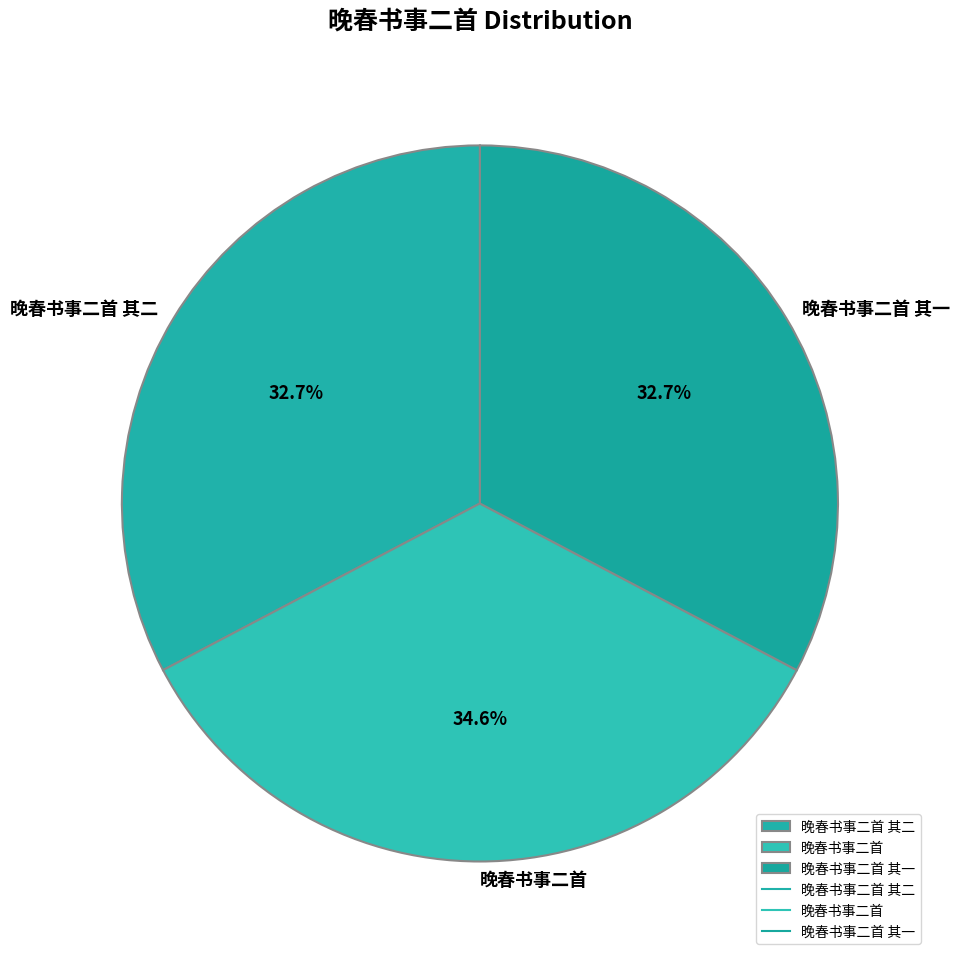

Which has a higher value, 晚春书事二首 其一 or 晚春书事二首?

晚春书事二首